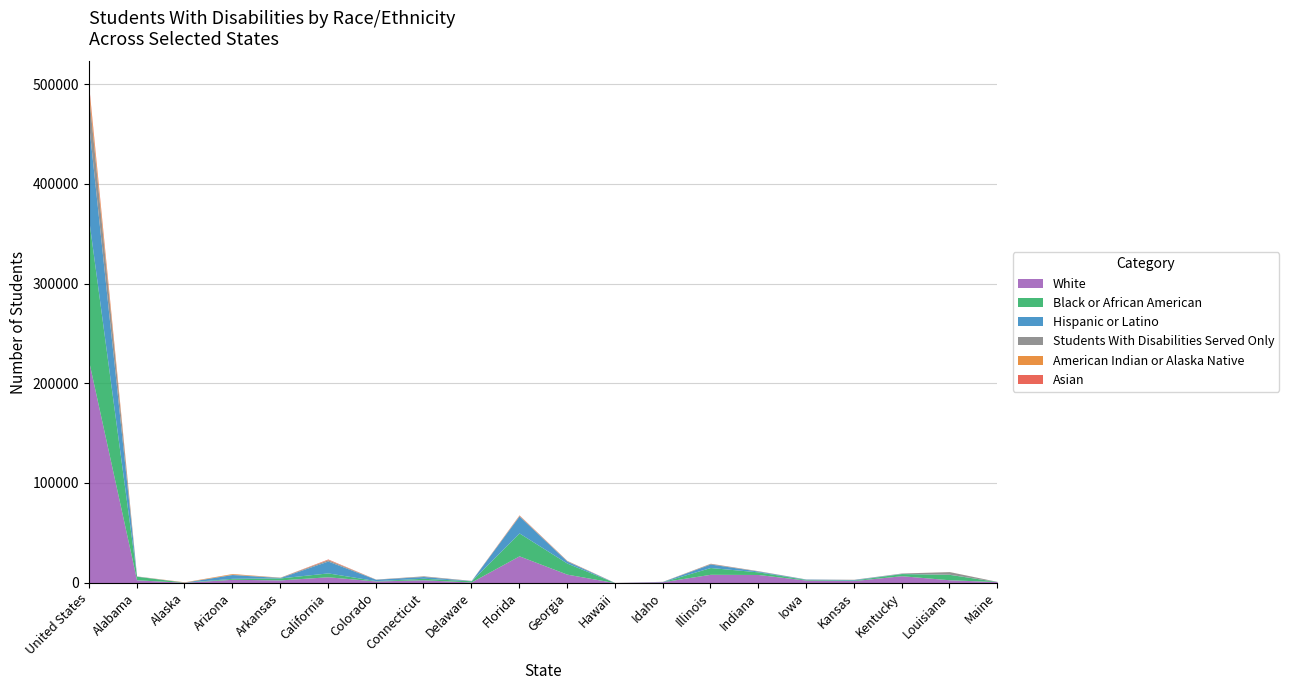

How many values in the Black or African American series are below 1987?

10